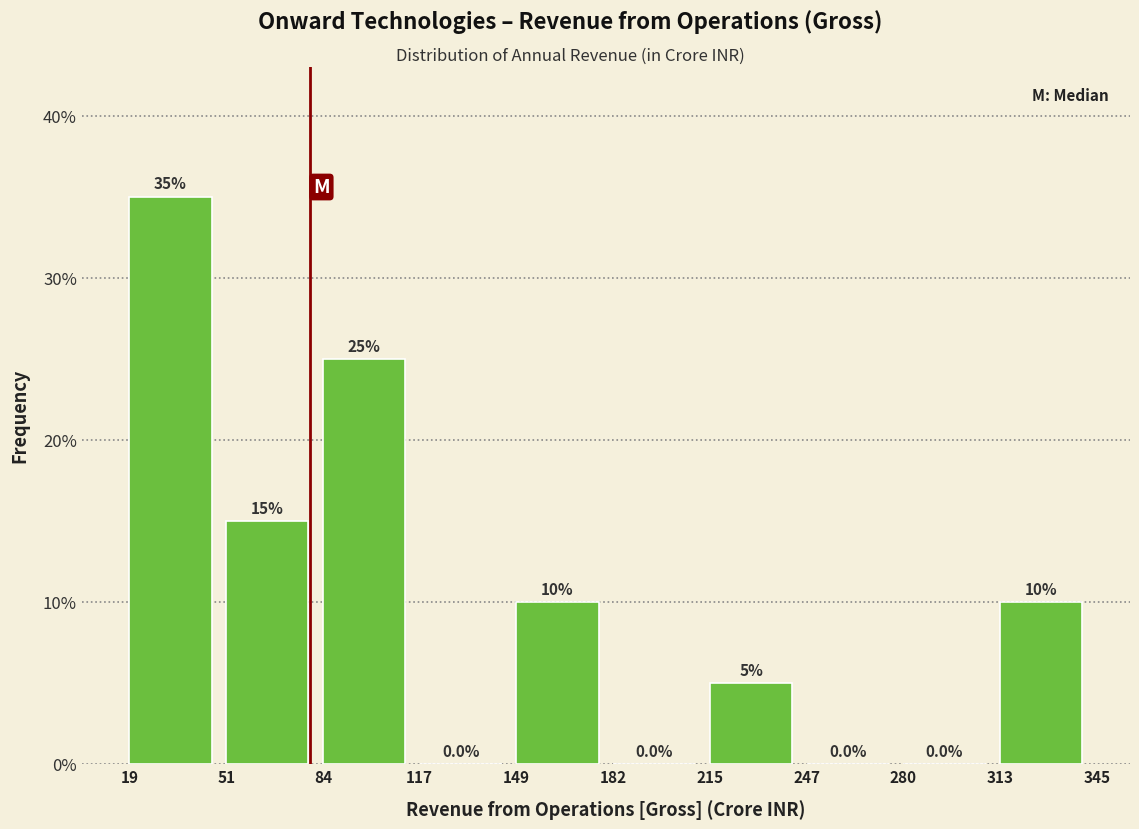

Reading left to right, transcribe this chart: for each bar, give the range it covers on the x-axis and its height.

19 to 51: 35.0
51 to 84: 15.0
84 to 117: 25.0
117 to 149: 0.0
149 to 182: 10.0
182 to 215: 0.0
215 to 247: 5.0
247 to 280: 0.0
280 to 313: 0.0
313 to 345: 10.0